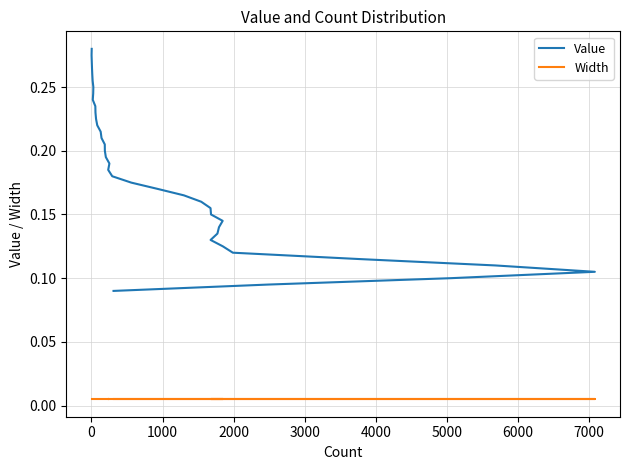

What is the maximum value shown in the chart?

0.3